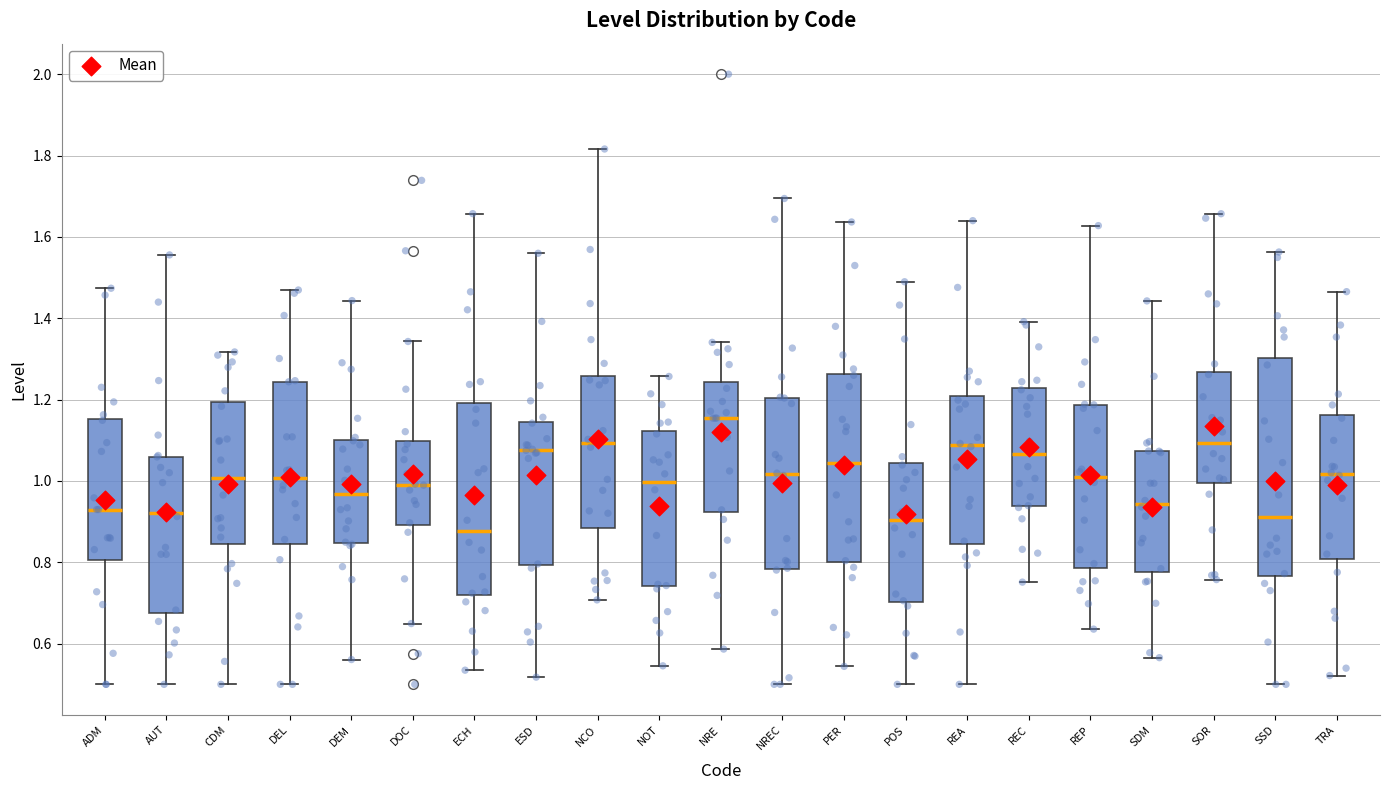

Reading left to right, read every box against the y-axis: the position of its median line, the range the box covers, and the ends of its whiskers. The values are not printed on the chart, so give them approximately, as read against the axis.

ADM: median 0.92, box 0.80 to 1.16, whiskers 0.50 to 1.48
AUT: median 0.92, box 0.68 to 1.06, whiskers 0.50 to 1.56
CDM: median 1.00, box 0.84 to 1.20, whiskers 0.50 to 1.32
DEL: median 1.00, box 0.84 to 1.24, whiskers 0.50 to 1.46
DEM: median 0.96, box 0.84 to 1.10, whiskers 0.56 to 1.44
DOC: median 1.00, box 0.90 to 1.10, whiskers 0.64 to 1.34
ECH: median 0.88, box 0.72 to 1.20, whiskers 0.54 to 1.66
ESD: median 1.08, box 0.80 to 1.14, whiskers 0.52 to 1.56
NCO: median 1.10, box 0.88 to 1.26, whiskers 0.70 to 1.82
NOT: median 1.00, box 0.74 to 1.12, whiskers 0.54 to 1.26
NRE: median 1.16, box 0.92 to 1.24, whiskers 0.58 to 1.34
NREC: median 1.02, box 0.78 to 1.20, whiskers 0.50 to 1.70
PER: median 1.04, box 0.80 to 1.26, whiskers 0.54 to 1.64
POS: median 0.90, box 0.70 to 1.04, whiskers 0.50 to 1.48
REA: median 1.08, box 0.84 to 1.20, whiskers 0.50 to 1.64
REC: median 1.06, box 0.94 to 1.22, whiskers 0.76 to 1.40
REP: median 1.00, box 0.78 to 1.18, whiskers 0.64 to 1.62
SDM: median 0.94, box 0.78 to 1.08, whiskers 0.56 to 1.44
SOR: median 1.10, box 1.00 to 1.26, whiskers 0.76 to 1.66
SSD: median 0.92, box 0.76 to 1.30, whiskers 0.50 to 1.56
TRA: median 1.02, box 0.80 to 1.16, whiskers 0.52 to 1.46